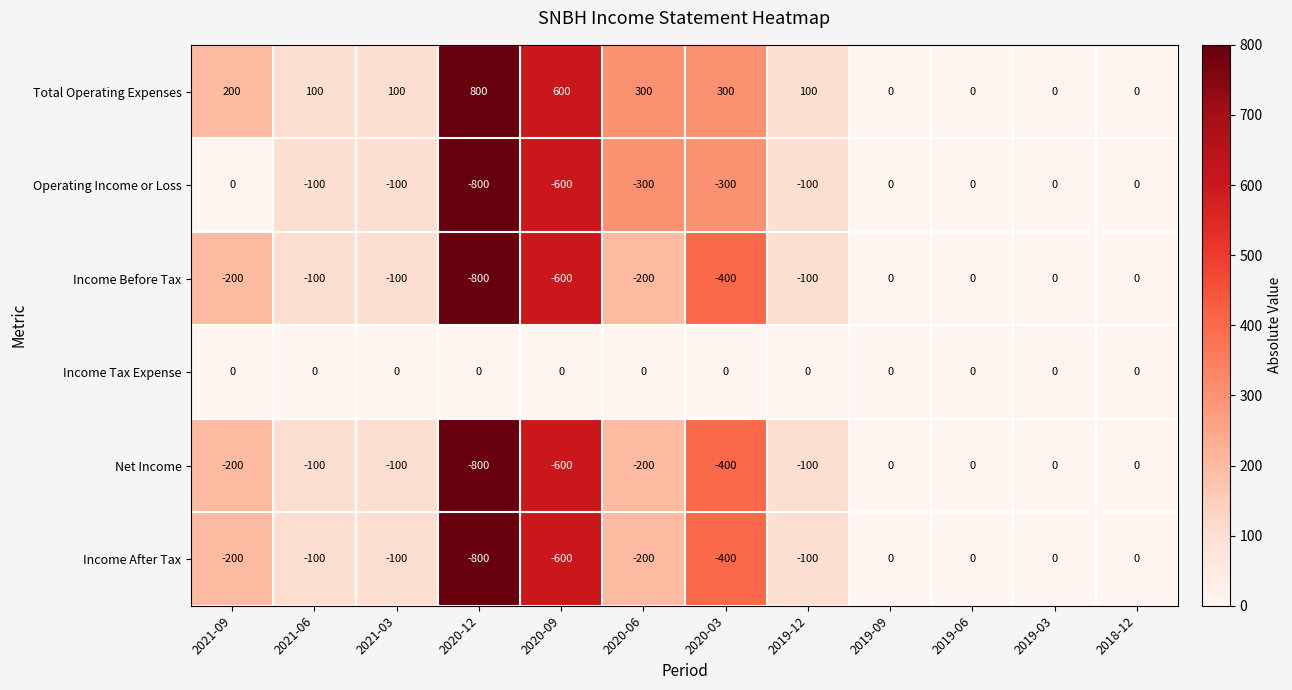

What is the greatest value displayed?

800